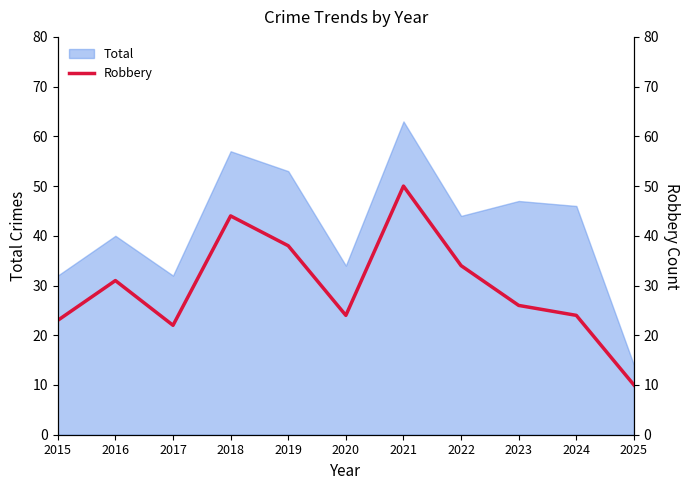

The value at 2020 is 38. True or false?

False